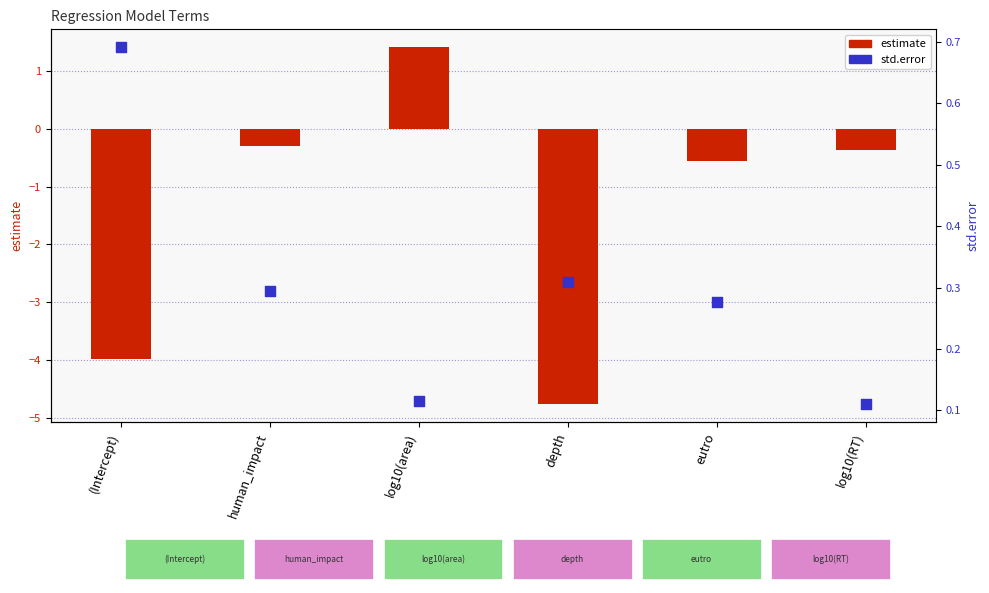

Is the value of estimate at eutro greater than the value of std.error at log10(RT)?

No